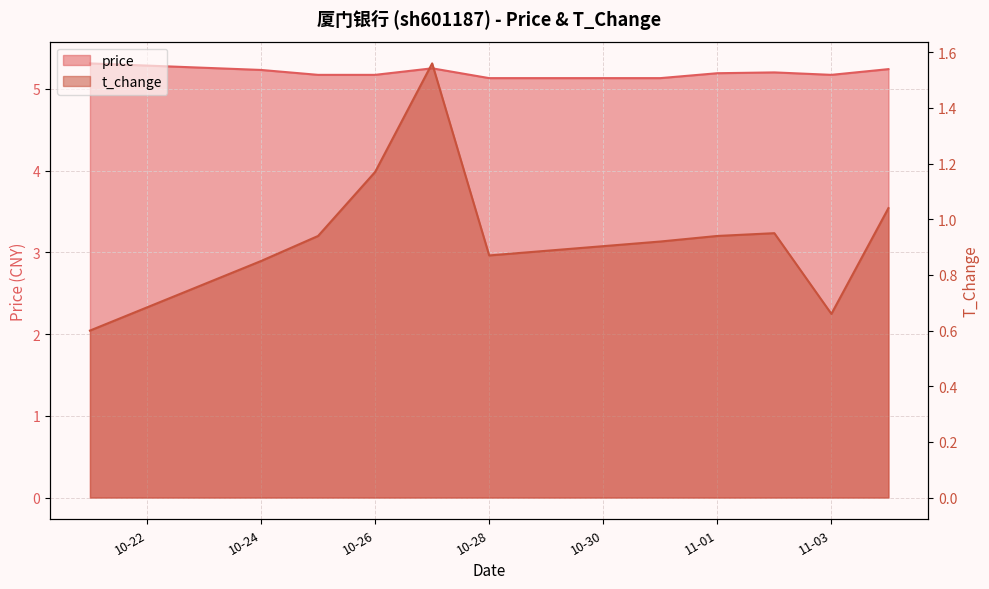

Which series changed the most between 2022-10-21 and 2022-10-27?

t_change